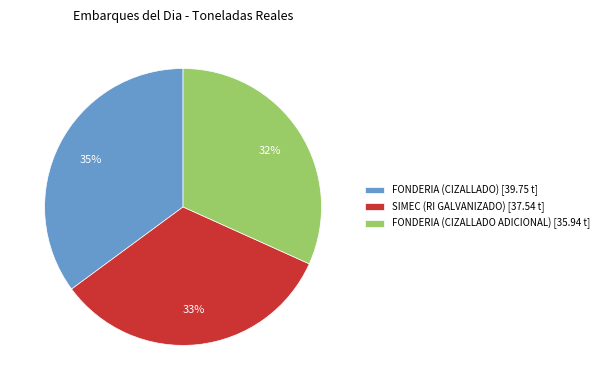

To the nearest percent, what is the combined percentage of SIMEC (RI GALVANIZADO) and FONDERIA (CIZALLADO)?

68%